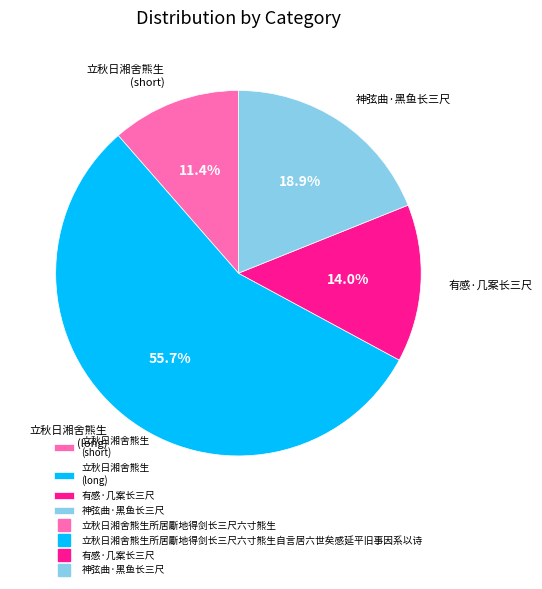

Is the sum of 立秋日湘舍熊生 (short) and 神弦曲·黑鱼长三尺 greater than half?

No